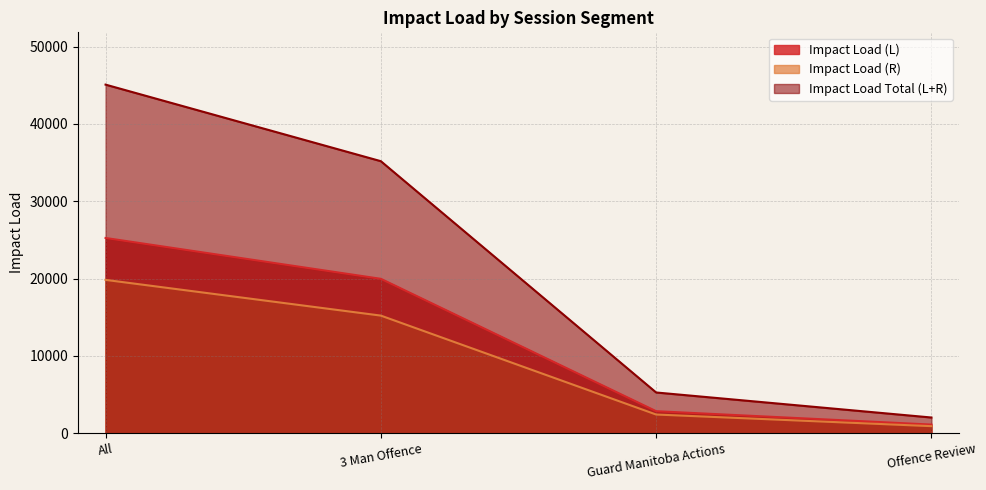

True or false: Impact Load (R) and Impact Load Total (L+R) cross at least once.

False